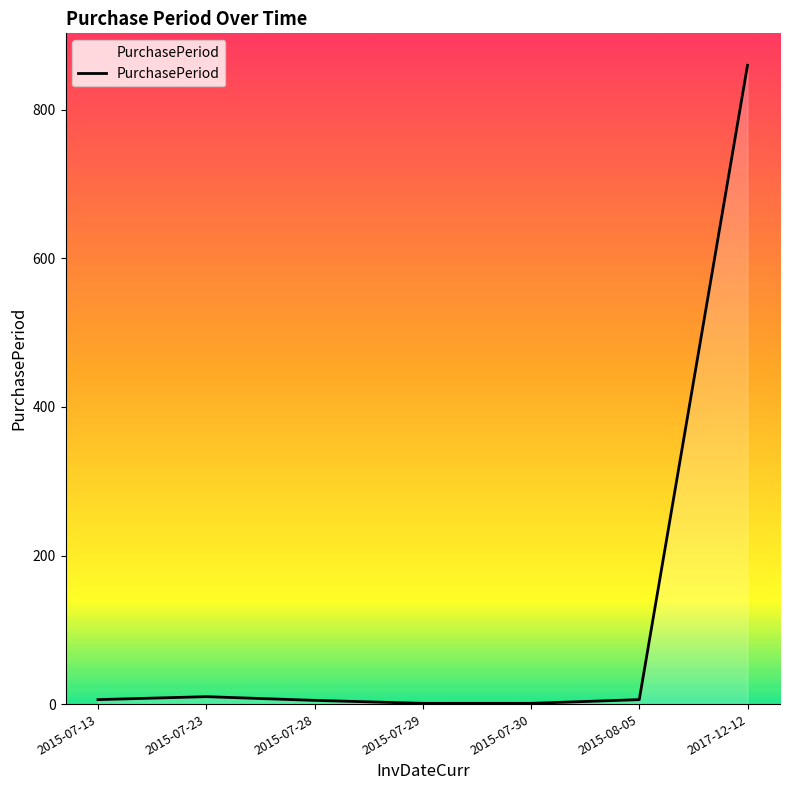

What is the difference between the maximum and second lowest values?

859